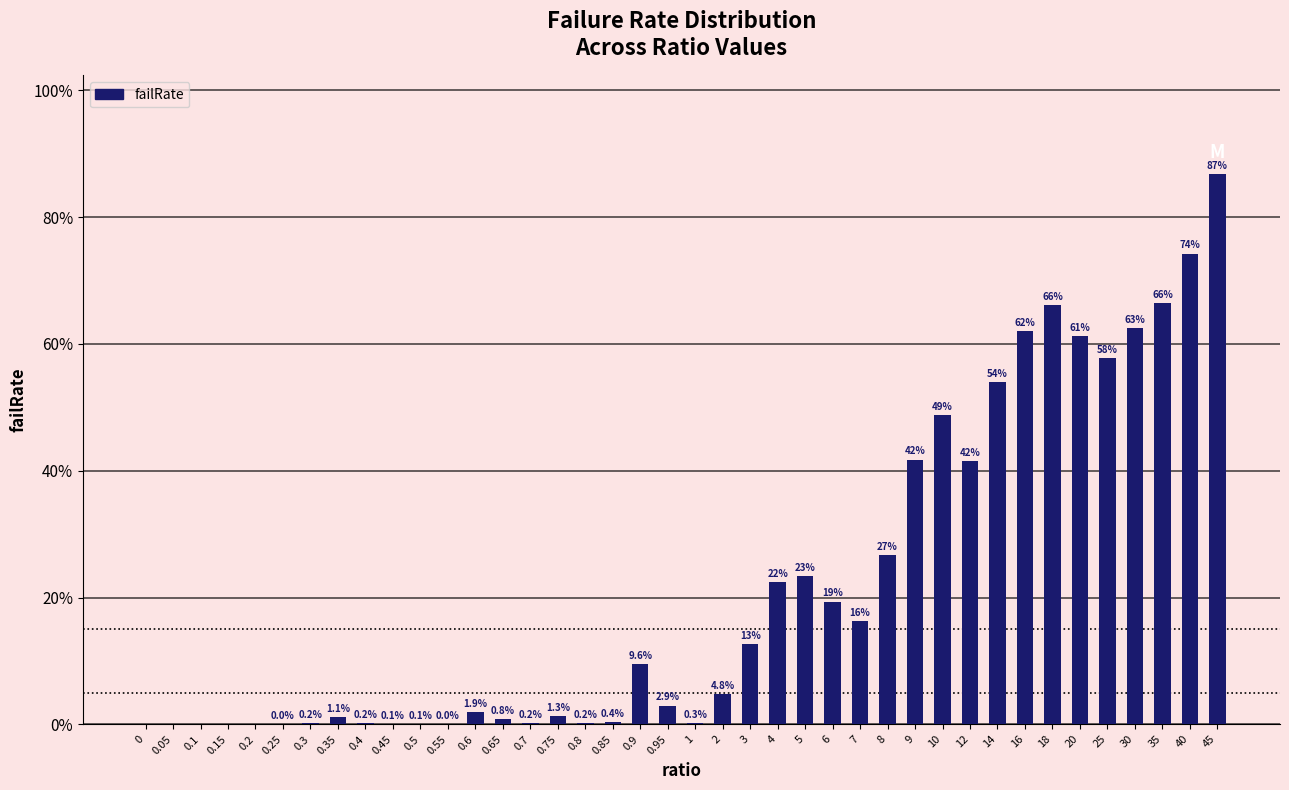

The value at 4 is 37.3. True or false?

False